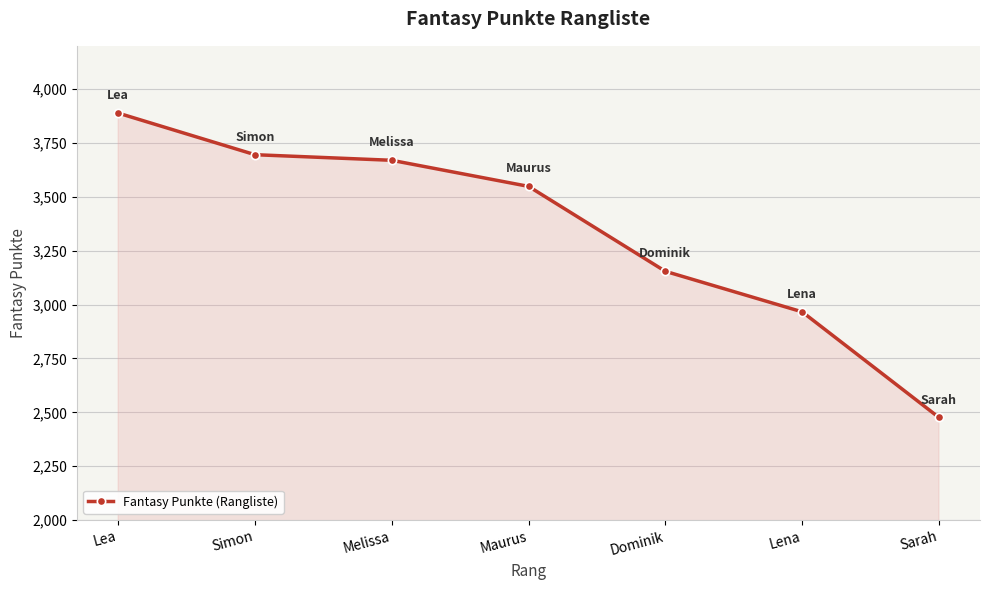

What is the value of the 3rd point from the left?

3669